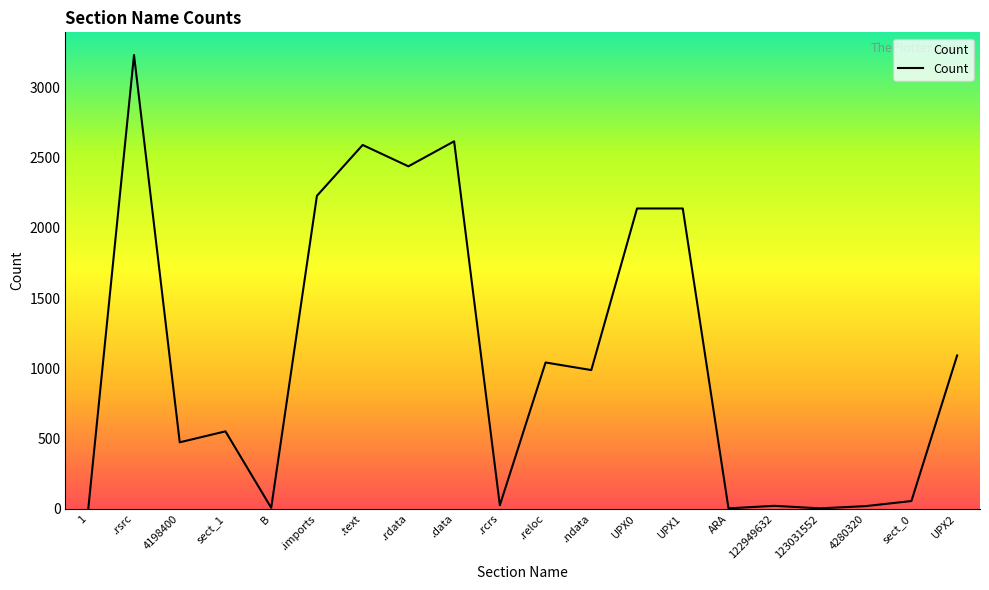

Where is the first local minimum?

4198400